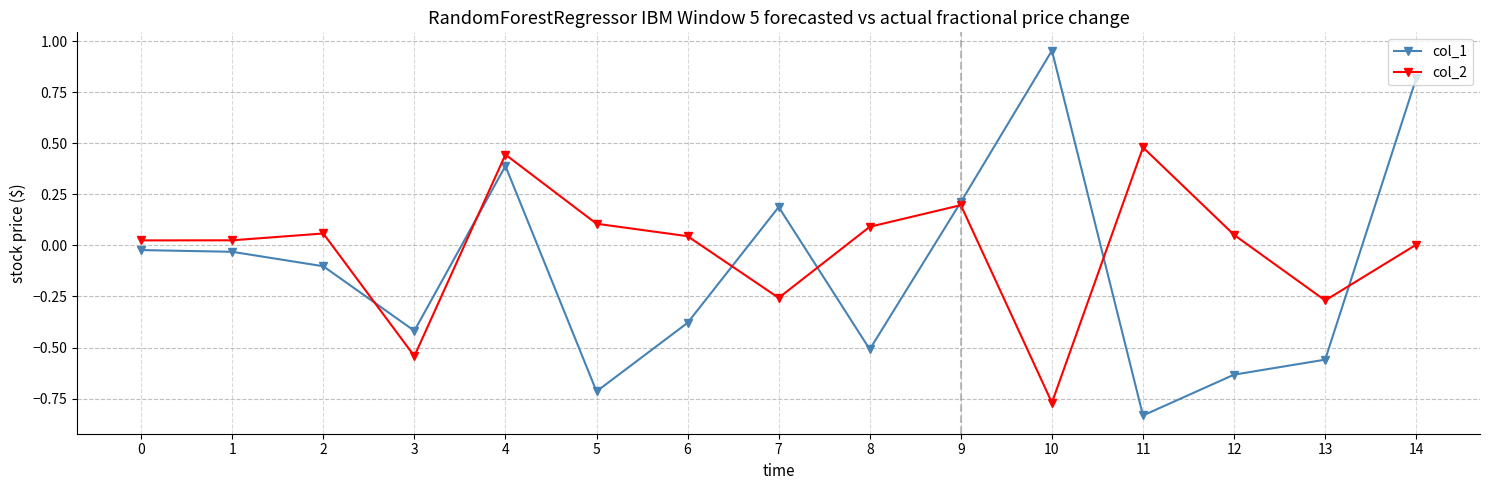

What is the difference between the maximum and second lowest values in the col_1 series?

1.7